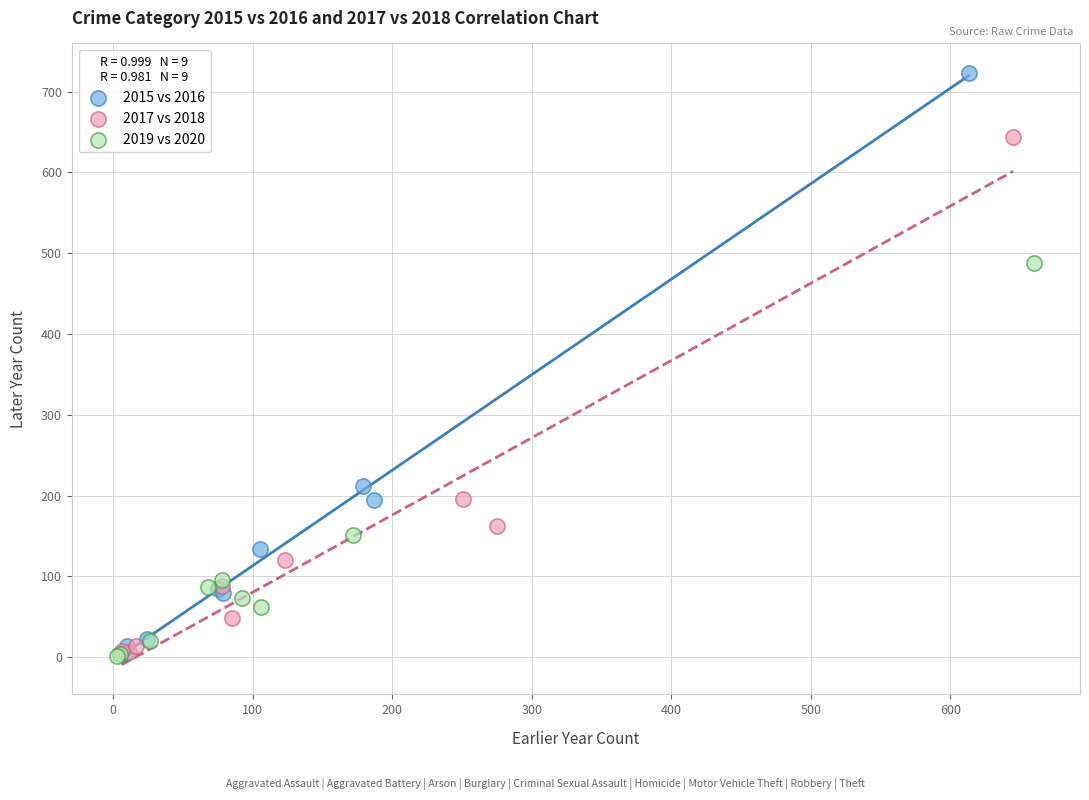

Which series contains the highest Y value?

2015 vs 2016